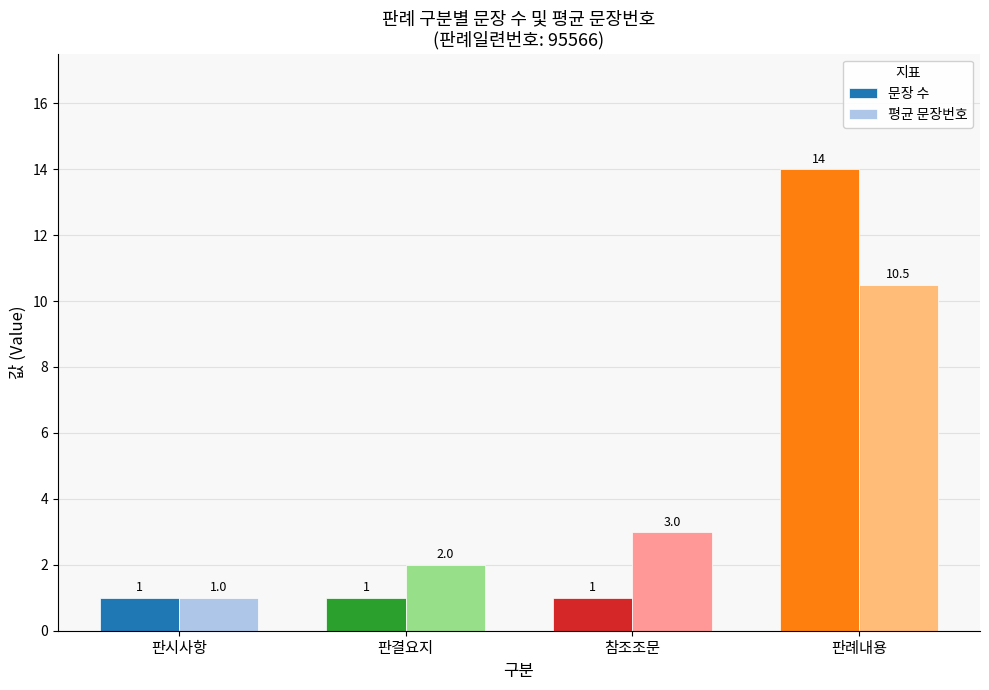

True or false: 문장 수 has a value of 1.7 at 참조조문.

False